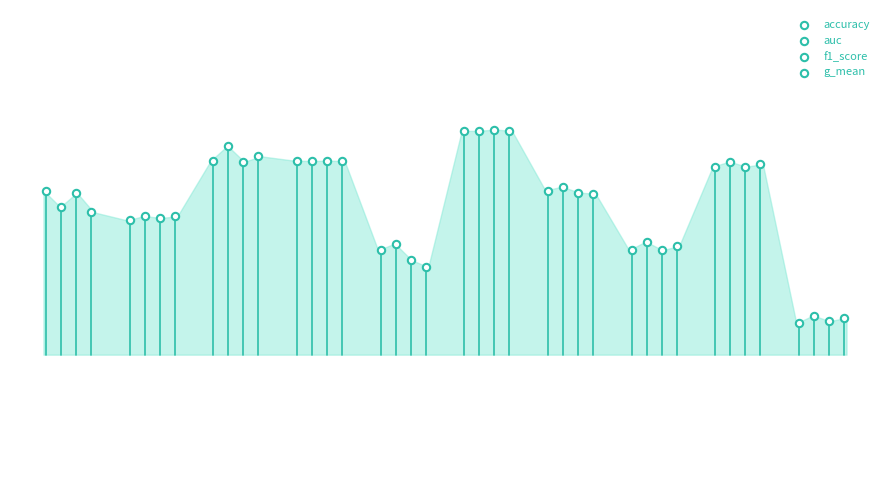

What are all the series names shown in the legend?

accuracy, auc, f1_score, g_mean